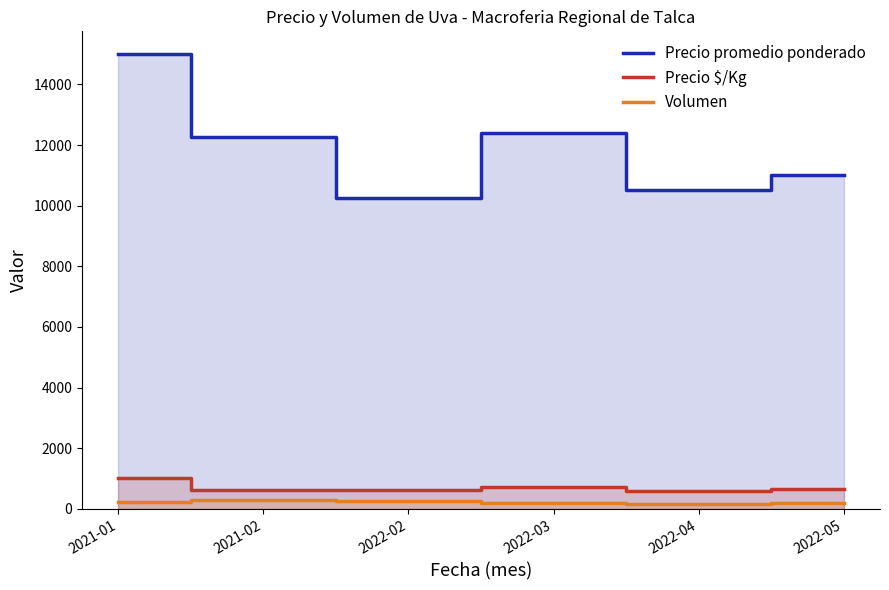

True or false: Volumen has a value of 176.5 at 2021-02.

False